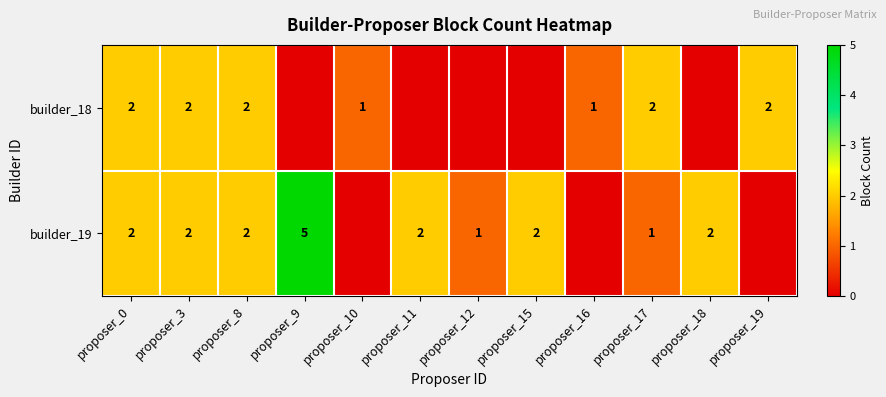

What is the total value across all series at proposer_3?

4